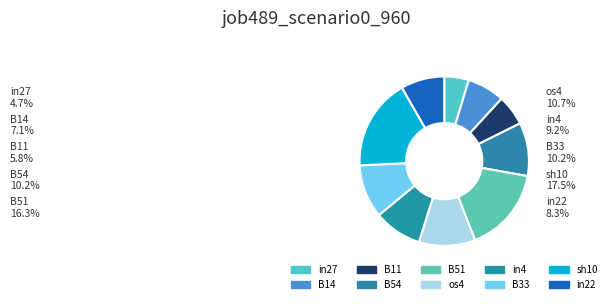

How many segments does this pie chart have?

10